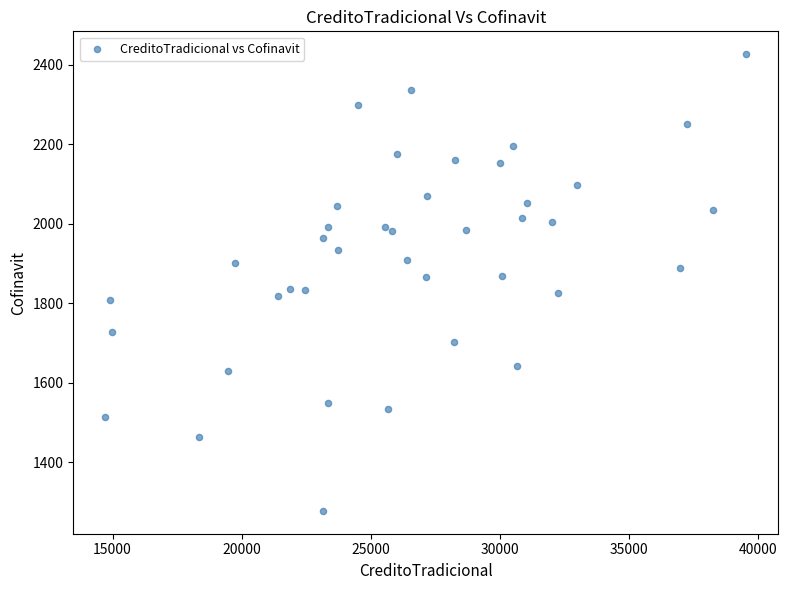

What is the range of X values (max minus min)?

24822